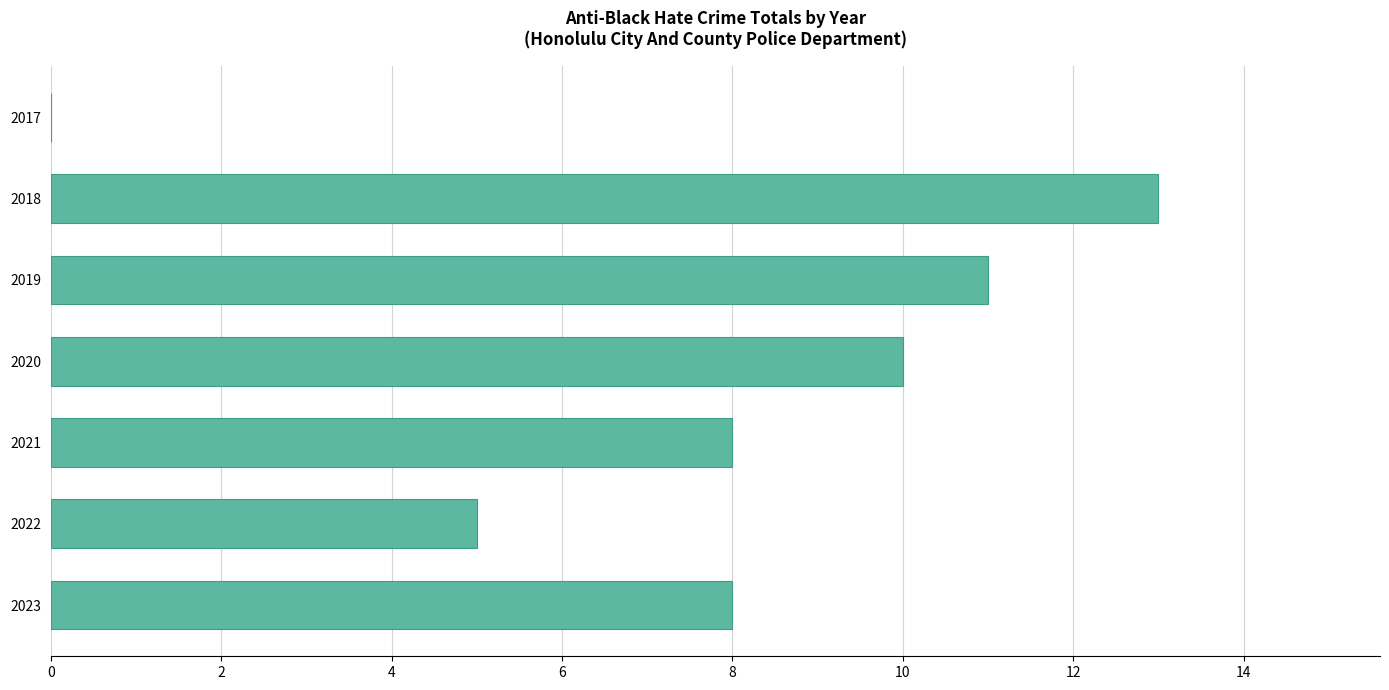

Reading top to bottom, transcribe all the data shown in this chart.

2017=0	2018=13	2019=11	2020=10	2021=8	2022=5	2023=8